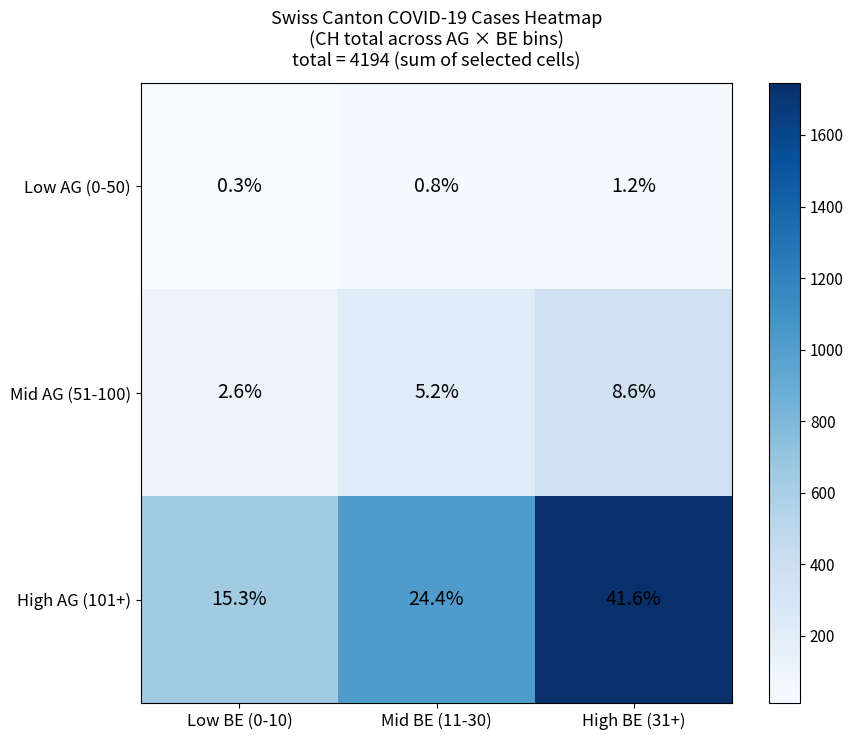

Which series changed the most between Mid BE (11-30) and High BE (31+)?

High AG (101+)